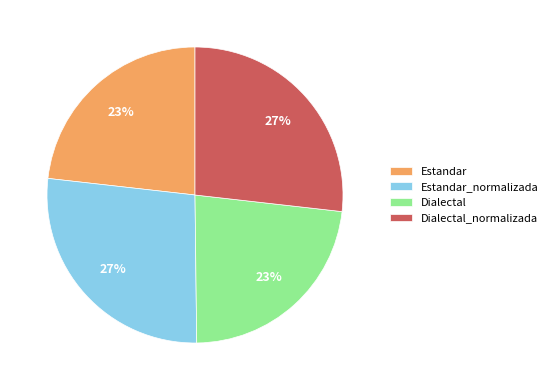

Approximately how many times larger is the value at Dialectal compared to Estandar?

1.0